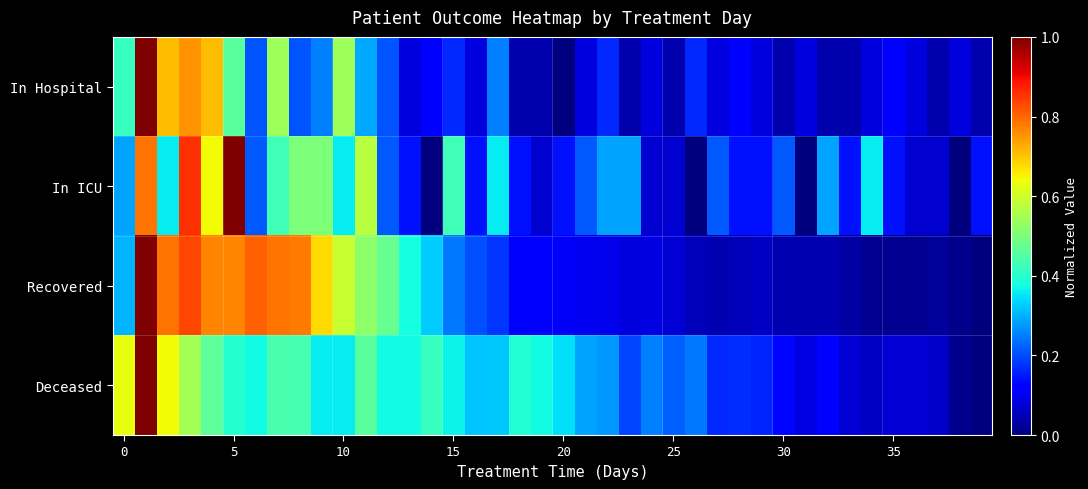

Reading left to right, list all the values displayed in this chart.

In Hospital: 0.4	1.0	0.7	0.8	0.7	0.5	0.2	0.5	0.2	0.2	0.5	0.3	0.2	0.1	0.1	0.2	0.1	0.2	0.0	0.0	0.0	0.1	0.2	0.0	0.1	0.0	0.2	0.1	0.1	0.1	0.0	0.1	0.0	0.0	0.1	0.1	0.1	0.0	0.1	0.0
In ICU: 0.3	0.8	0.4	0.9	0.6	1.0	0.2	0.4	0.5	0.5	0.4	0.6	0.2	0.1	0.0	0.4	0.1	0.4	0.1	0.1	0.1	0.2	0.3	0.3	0.1	0.1	0.0	0.2	0.1	0.1	0.2	0.0	0.3	0.1	0.4	0.1	0.1	0.1	0.0	0.1
Recovered: 0.3	1.0	0.8	0.8	0.8	0.8	0.8	0.8	0.8	0.7	0.6	0.5	0.5	0.4	0.3	0.2	0.2	0.2	0.1	0.1	0.1	0.1	0.1	0.1	0.1	0.1	0.1	0.0	0.1	0.1	0.0	0.0	0.0	0.0	0.0	0.0	0.0	0.0	0.0	0.0
Deceased: 0.6	1.0	0.6	0.6	0.5	0.4	0.4	0.4	0.4	0.4	0.4	0.5	0.4	0.4	0.4	0.4	0.3	0.3	0.4	0.4	0.3	0.3	0.3	0.2	0.3	0.2	0.2	0.2	0.2	0.2	0.1	0.1	0.1	0.1	0.1	0.1	0.1	0.1	0.0	0.0